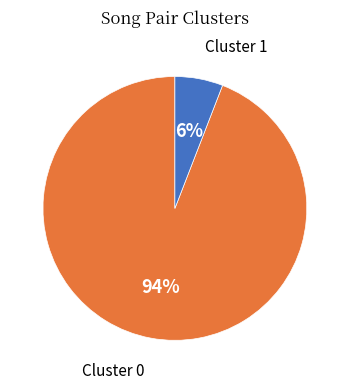

To the nearest percent, what is the difference between the largest and smallest slice percentages?

88%